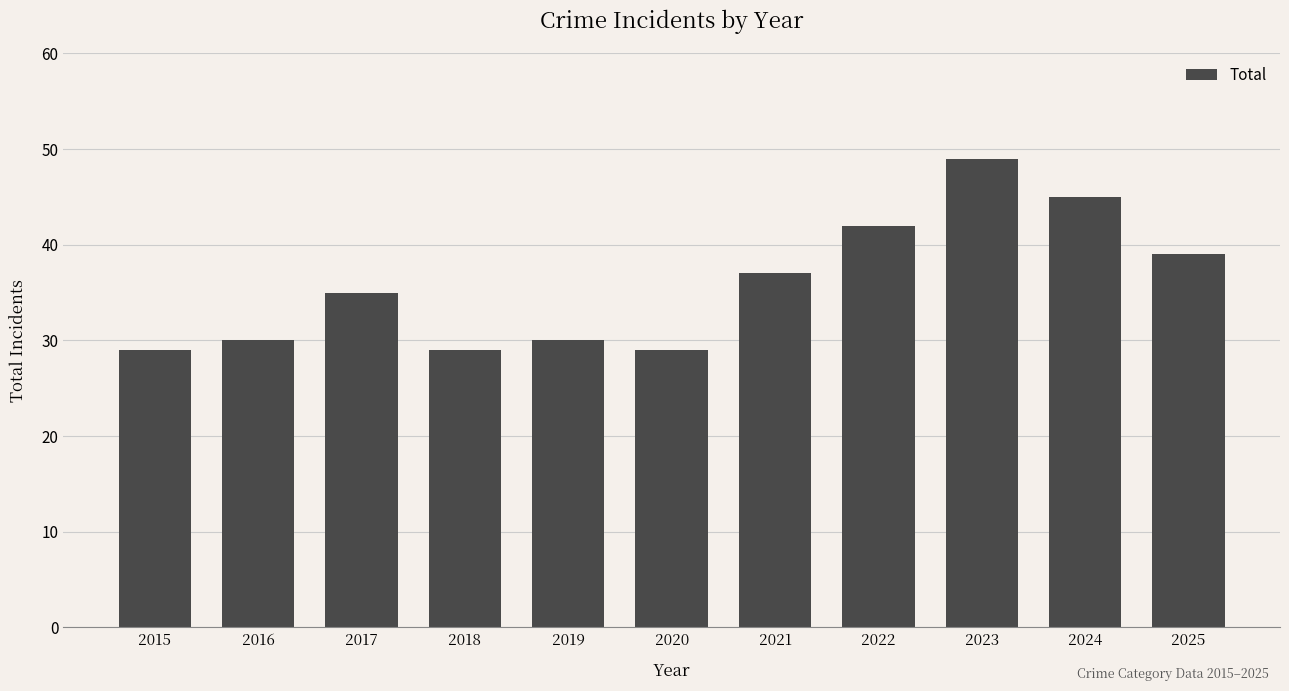

Reading left to right, list all the values displayed in this chart.

2015=29	2016=30	2017=35	2018=29	2019=30	2020=29	2021=37	2022=42	2023=49	2024=45	2025=39